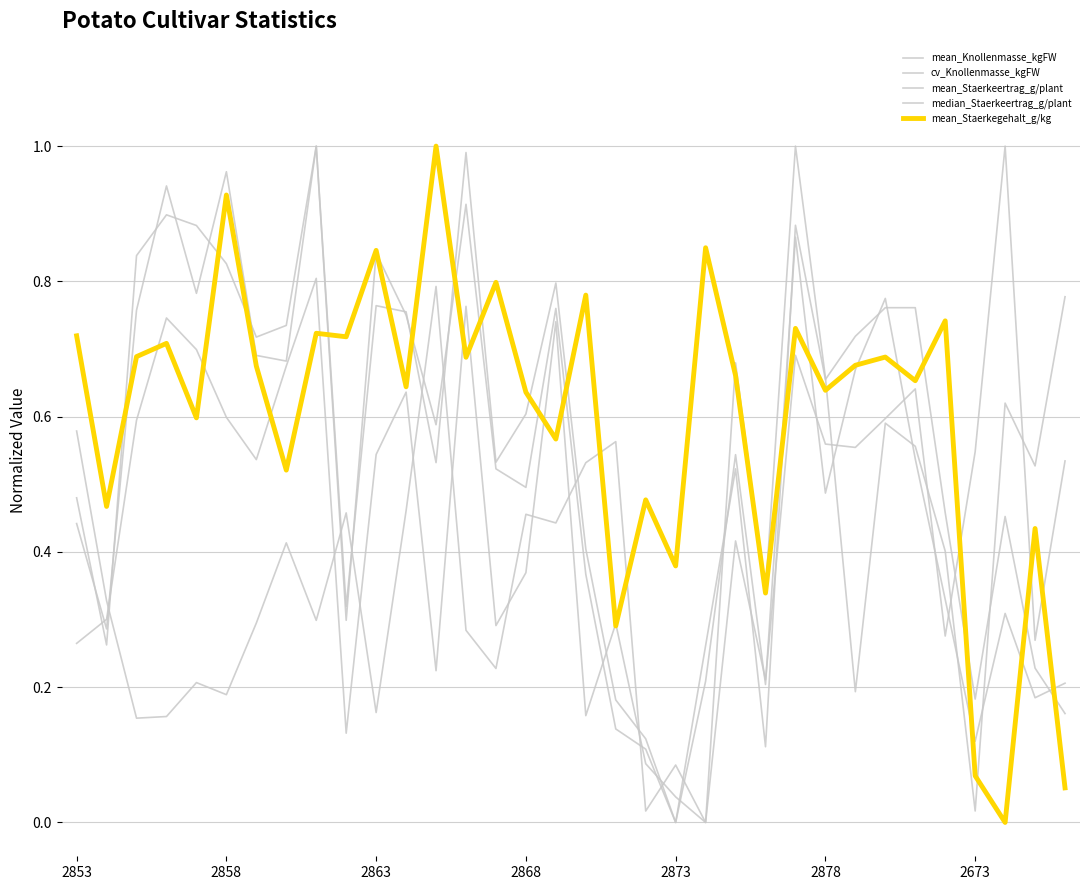

At how many categories does at least one series exceed 0?

34